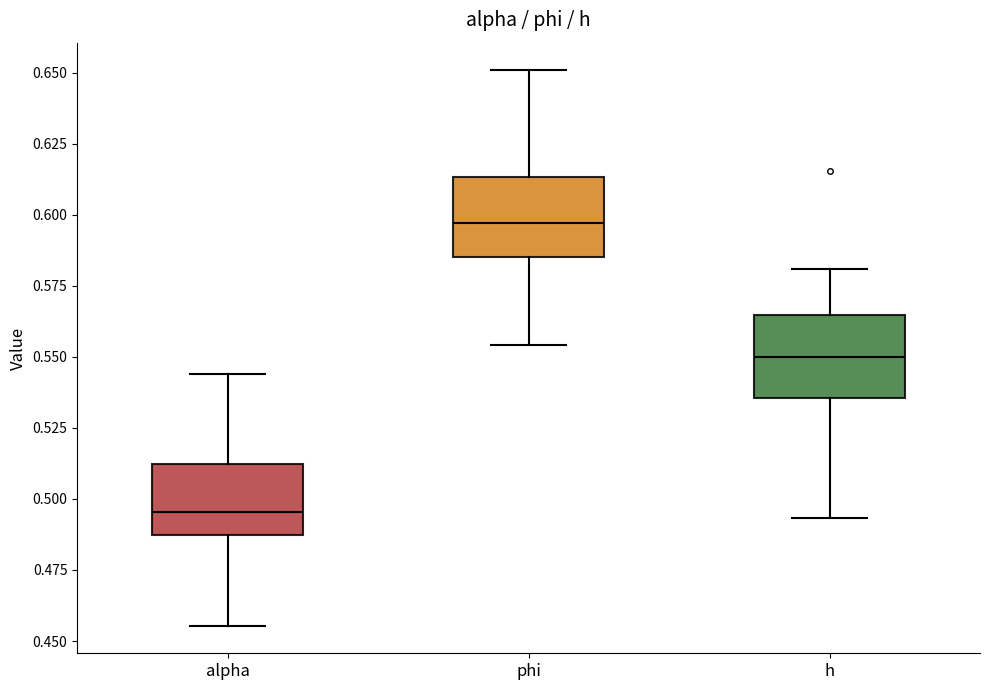

Which box's median line is the highest?

phi